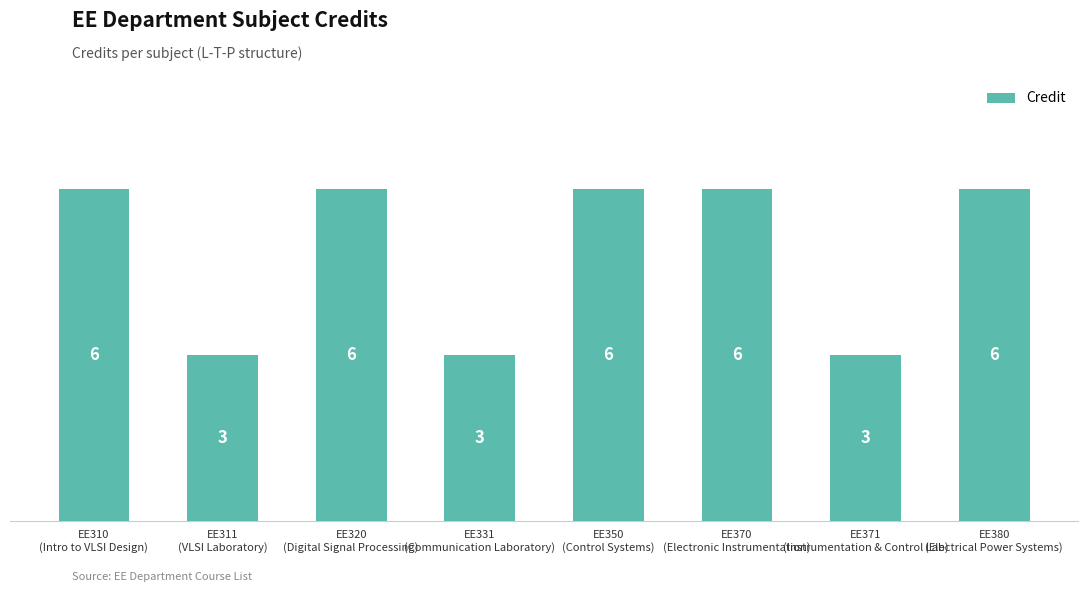

What is the difference between the second highest and second lowest values?

3